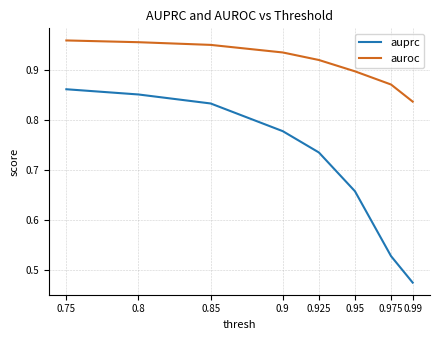

The value of auprc at 0.8 is 0.9. True or false?

True